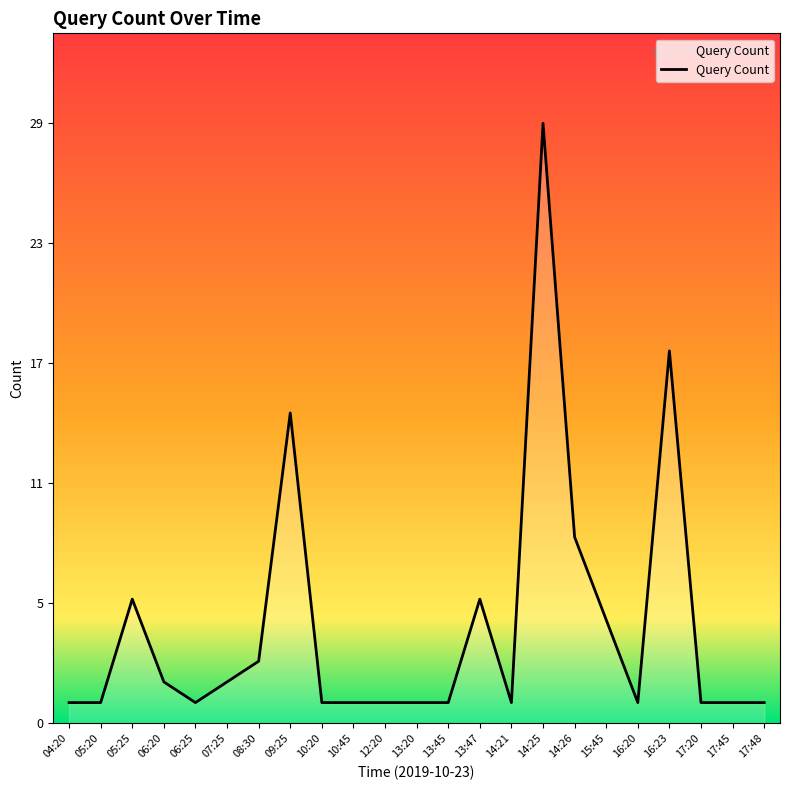

Is it true that the value at 15:45 is 5?

True